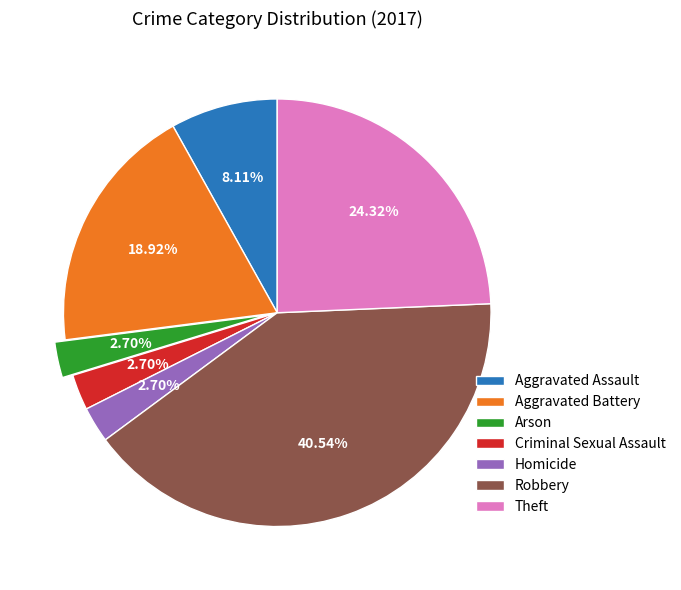

Combined, what portion of the pie is Aggravated Battery and Aggravated Assault?

27.0%